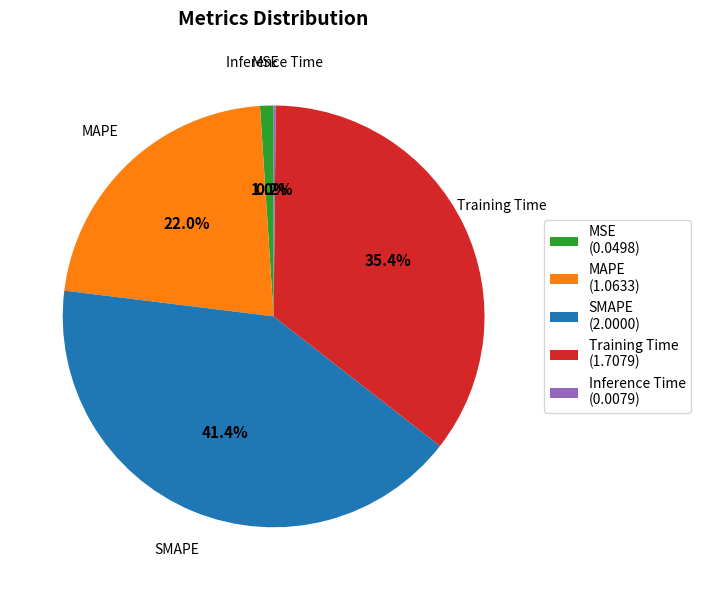

Is it true that MAPE is 16% of the pie?

False